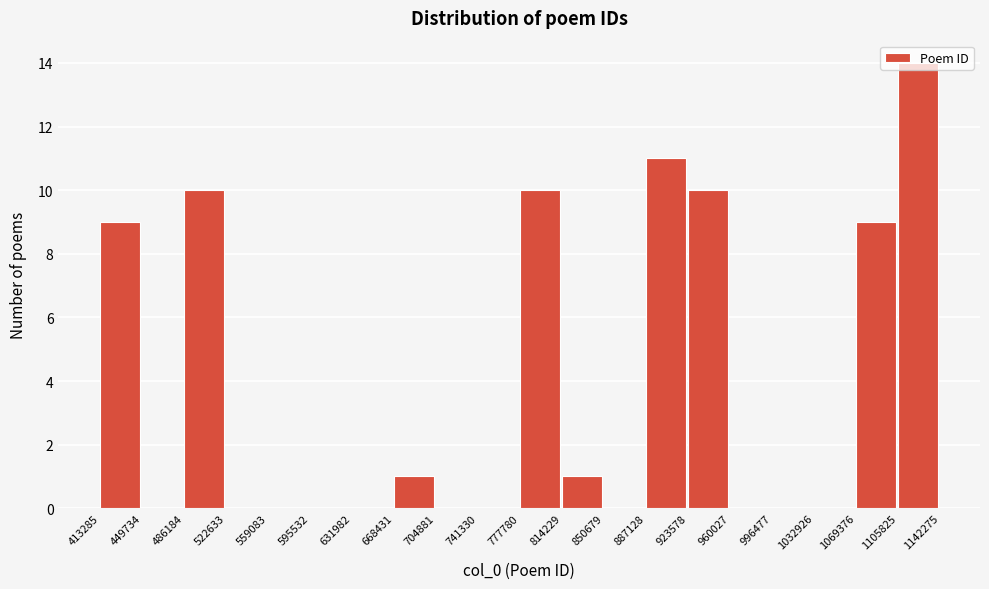

Over which range of the x-axis is the bar tallest?

1105825 to 1142275